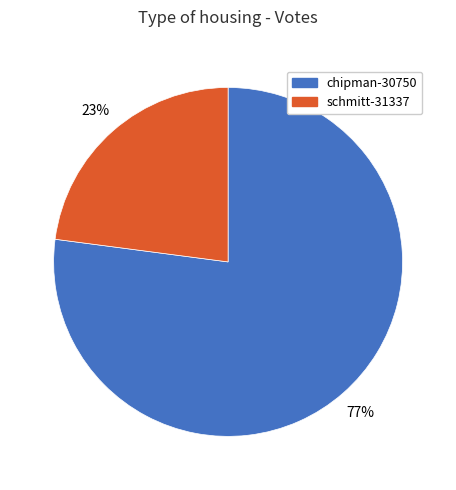

To the nearest percent, what portion does schmitt-31337 represent?

23%